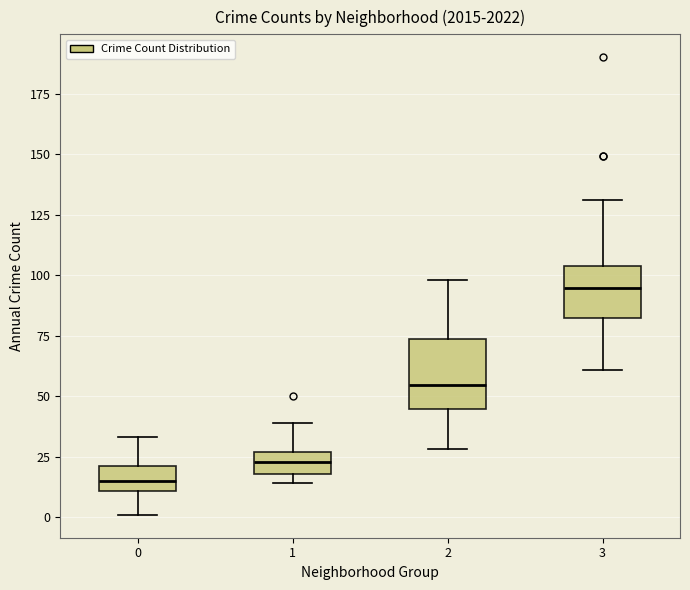

Comparing the boxes themselves (not the whiskers), which one is the tallest?

2